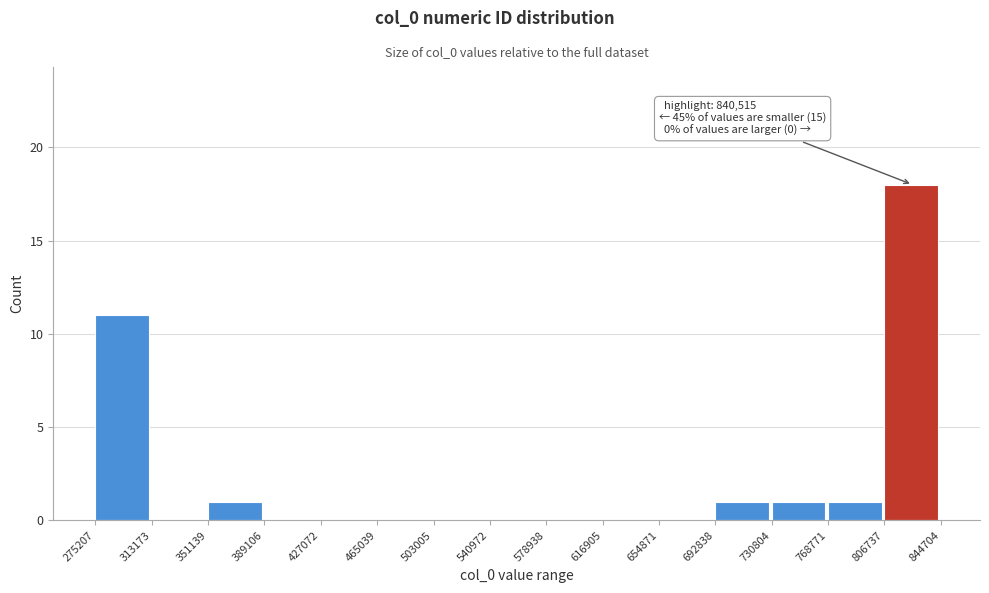

Over which range of the x-axis is the bar tallest?

806737 to 844704